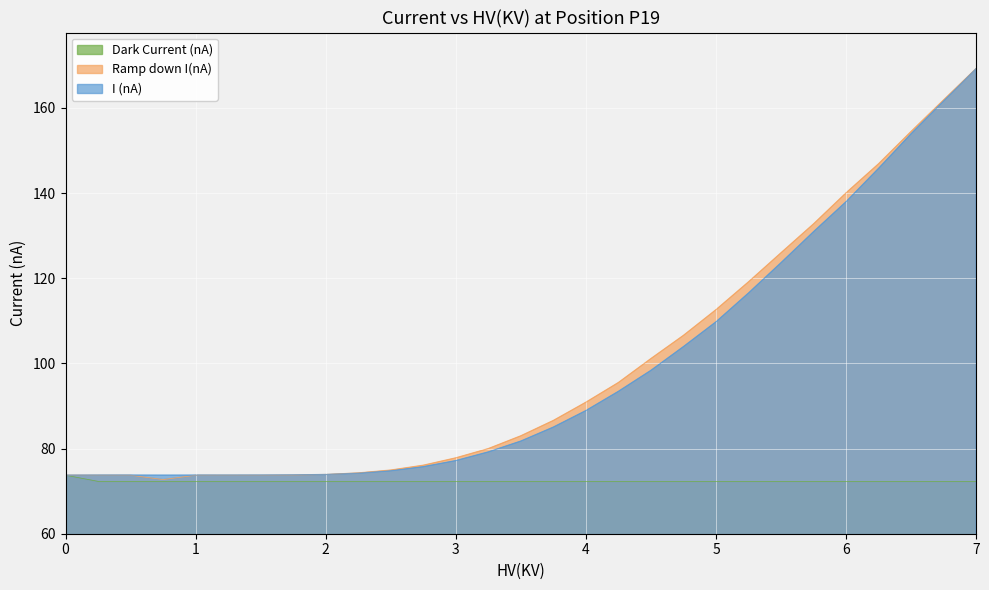

How many lines are shown in the chart?

3